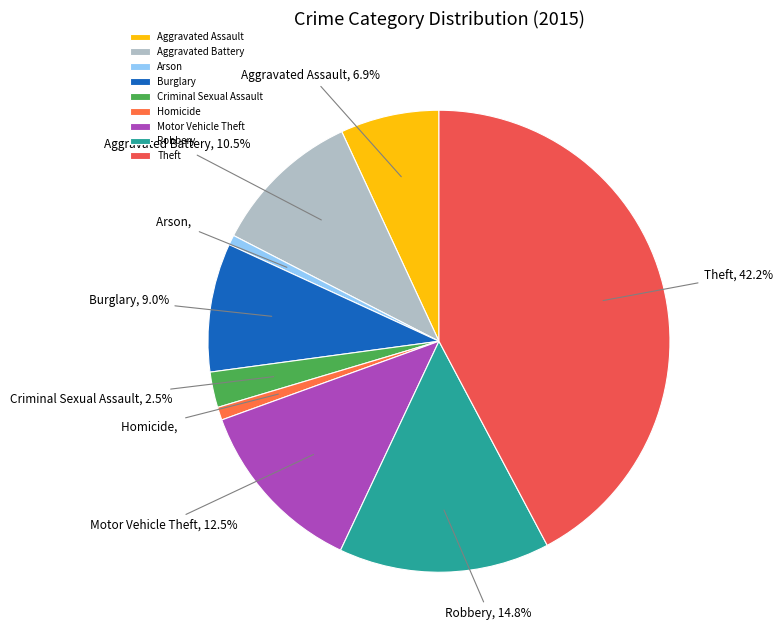

Count the number of slices in the pie.

9